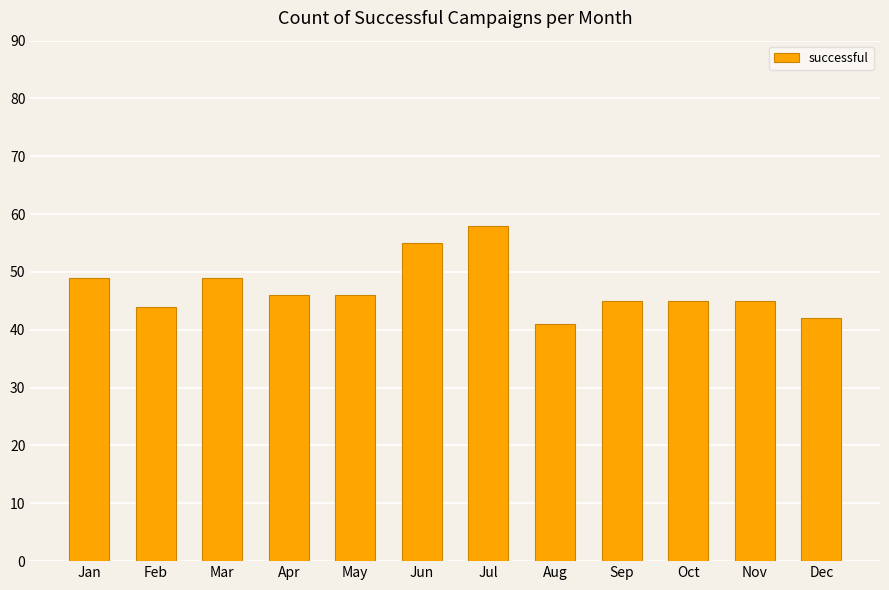

What is the minimum value shown in the chart?

41